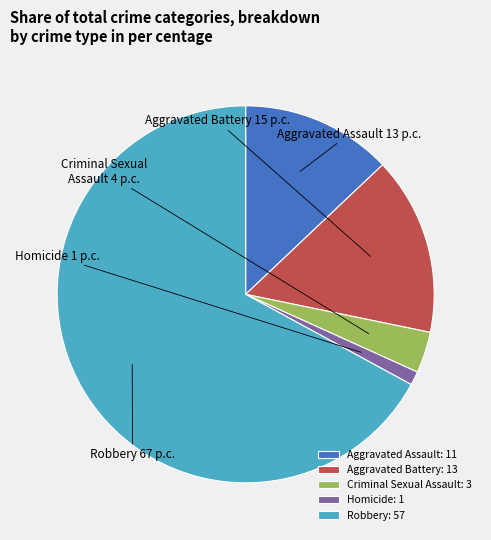

Is the sum of Aggravated Assault and Robbery greater than half?

Yes